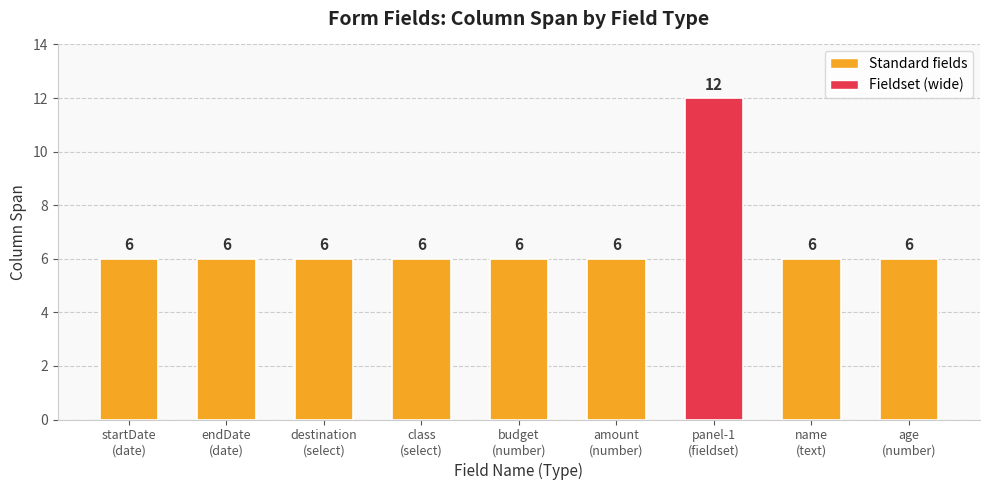

What is the label of the 2nd bar from the right?

name
(text)